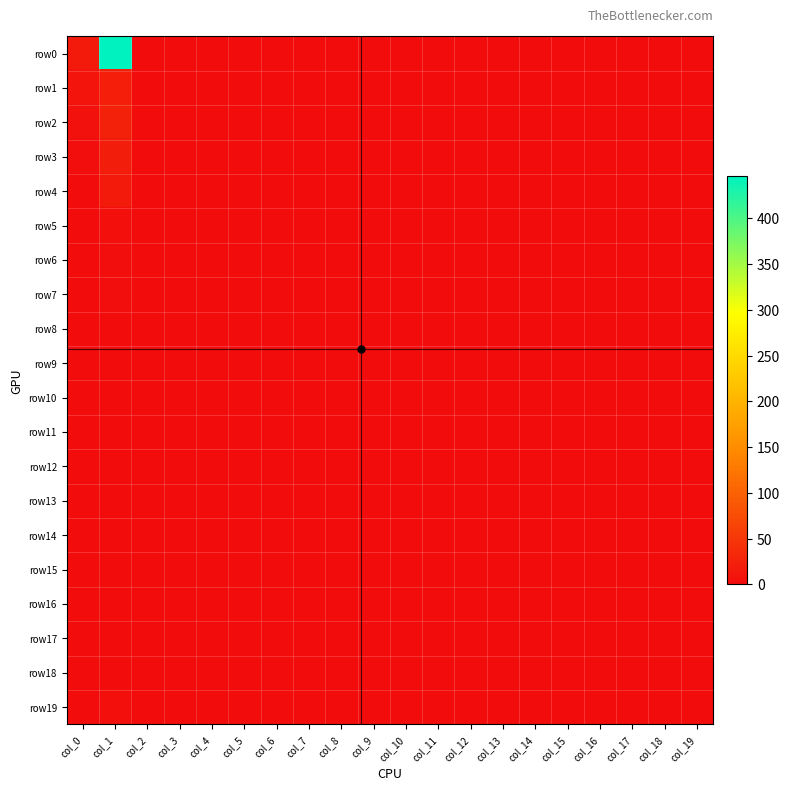

List the series in order of their peak value, highest first.

row0, row2, row1, row3, row4, row5, row19, row6, row7, row8, row10, row12, row14, row9, row11, row13, row15, row16, row17, row18